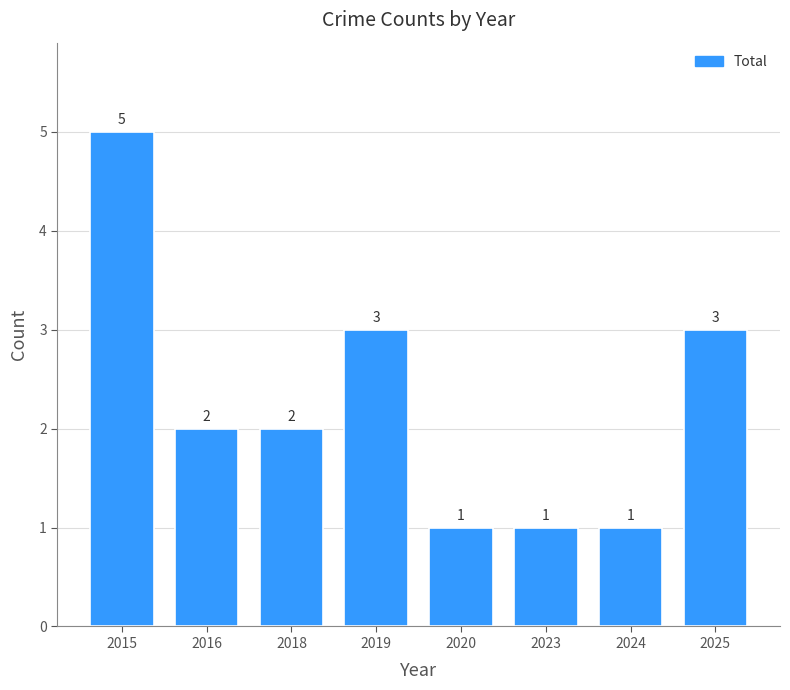

What is the maximum value shown in the chart?

5